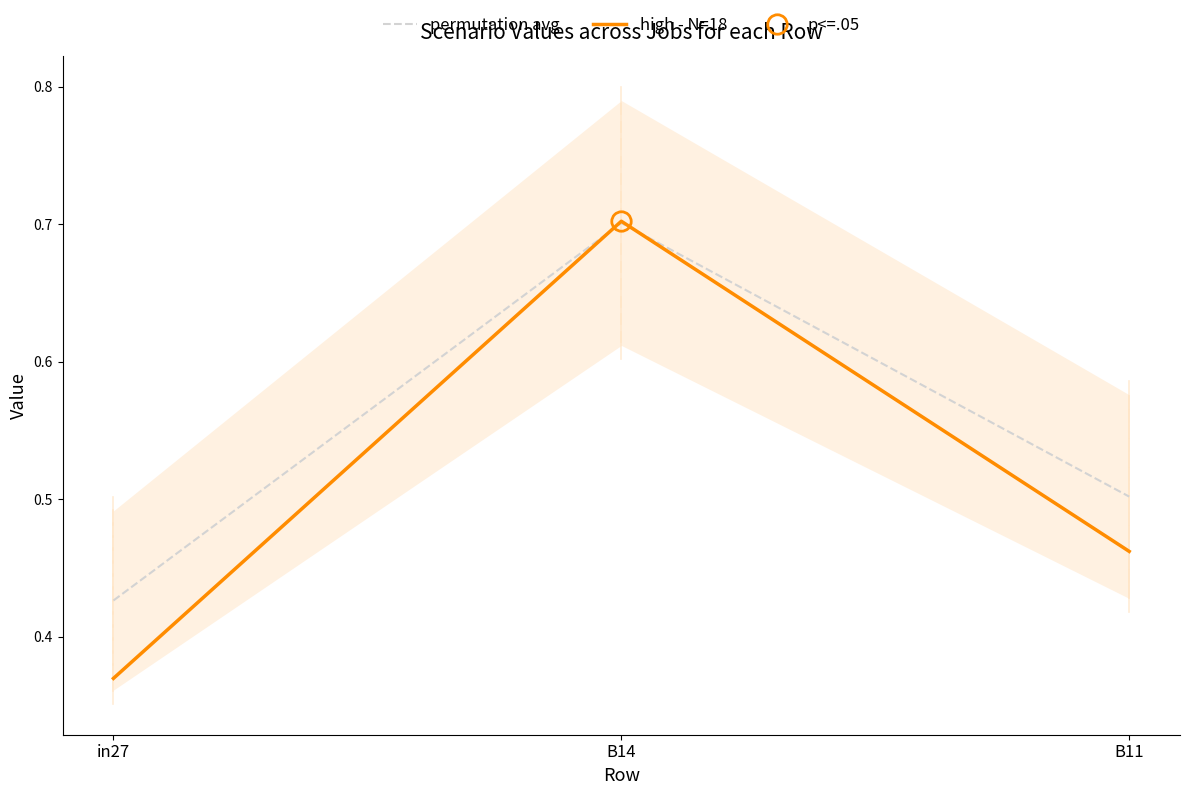

What is the label of the 1st point from the left?

in27